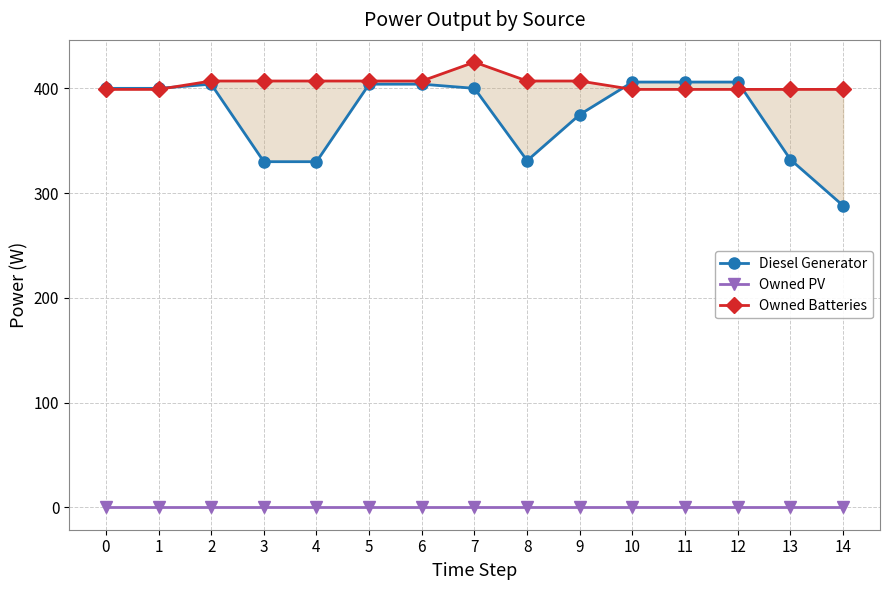

What value does the Diesel Generator series have at 6, to the nearest 10?

400